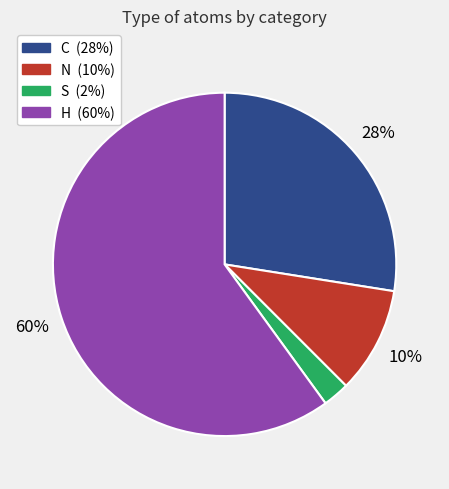

Combined, do H and S account for over 50%?

Yes